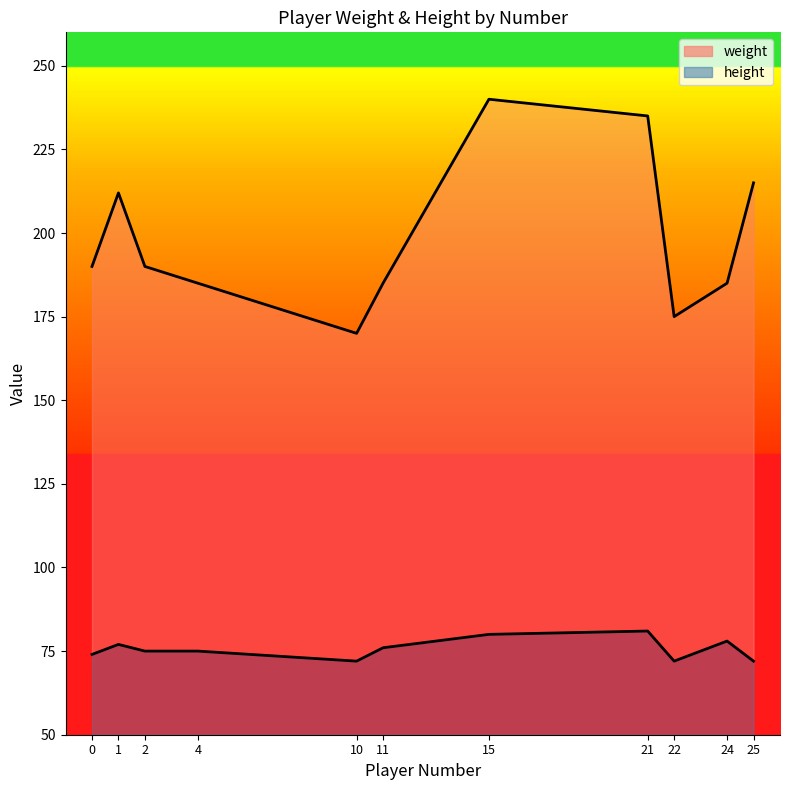

Rank the series by their average value, from lowest to highest.

height, weight